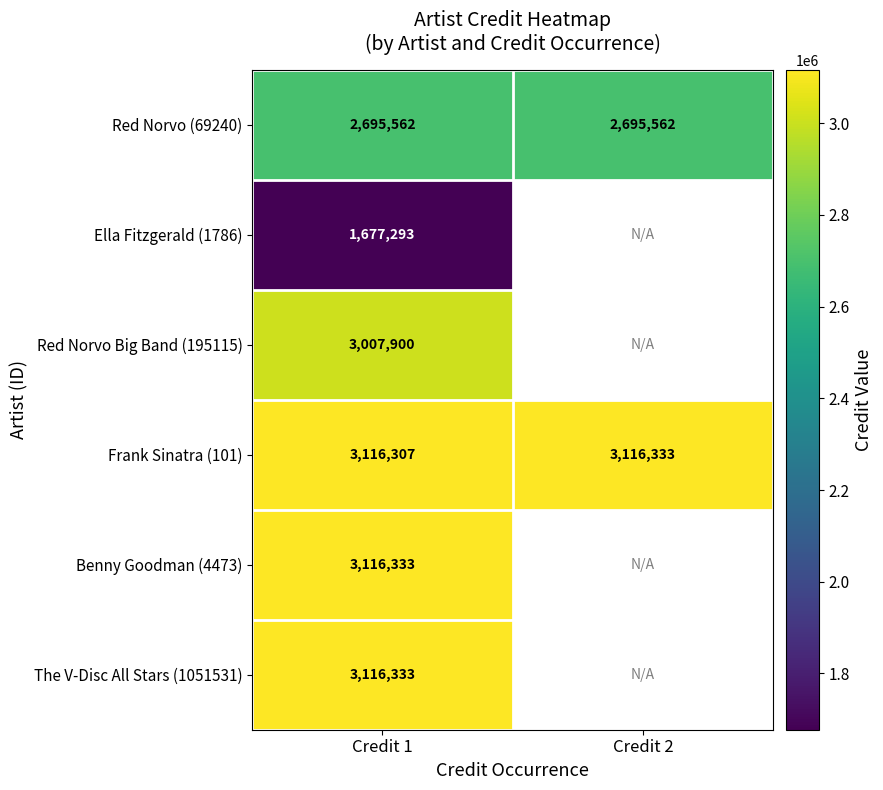

What is the spread (max minus min) of values at Credit 1?

1439040